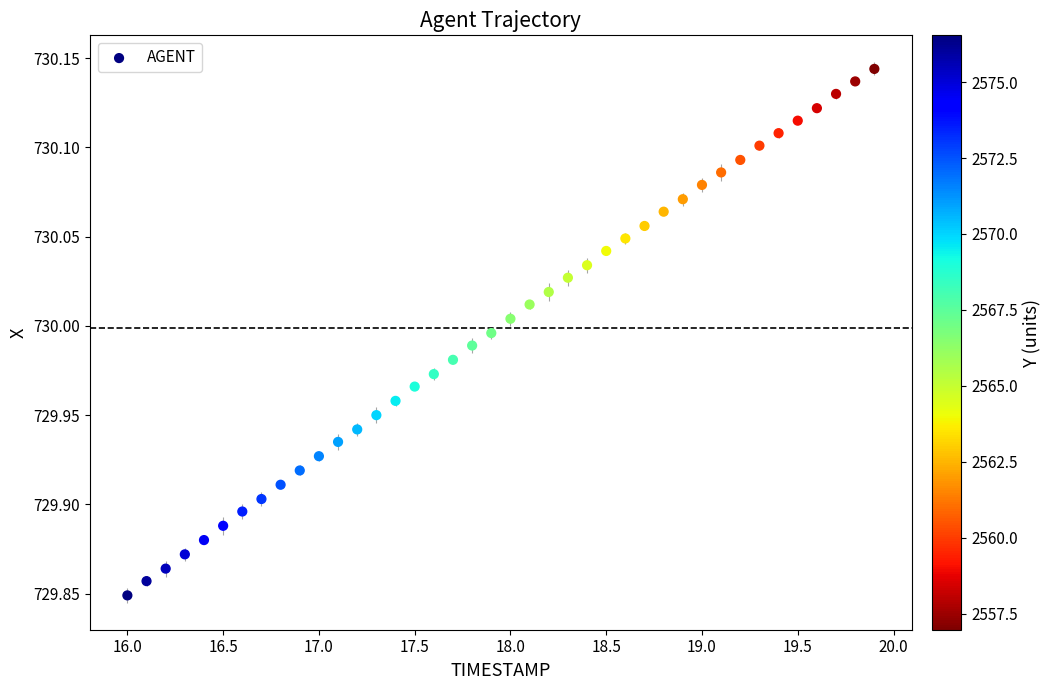

What is the range of X values (max minus min)?

3.9